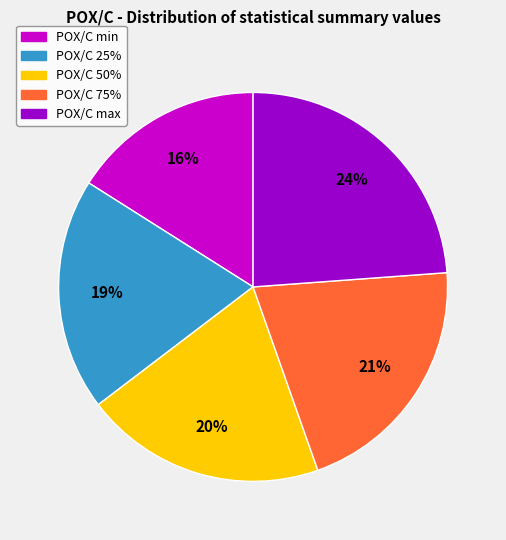

Does any single category account for the majority?

No